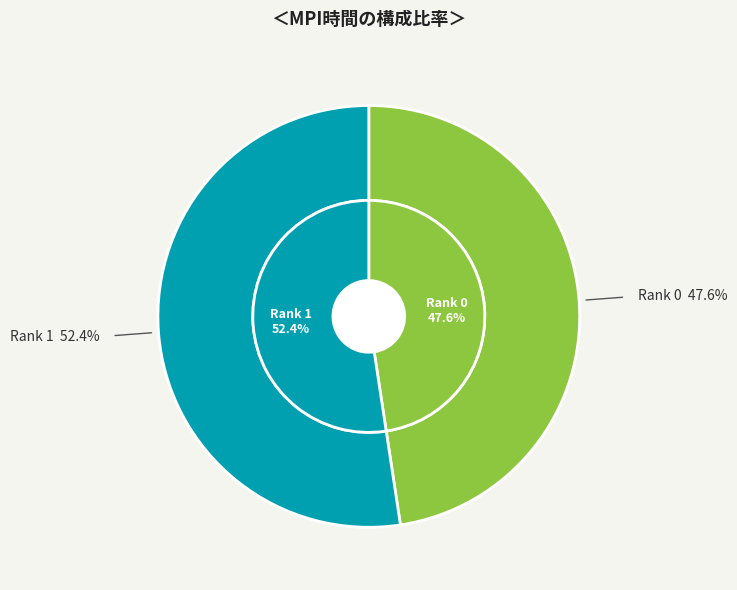

What is the largest slice in the pie chart?

Rank 1